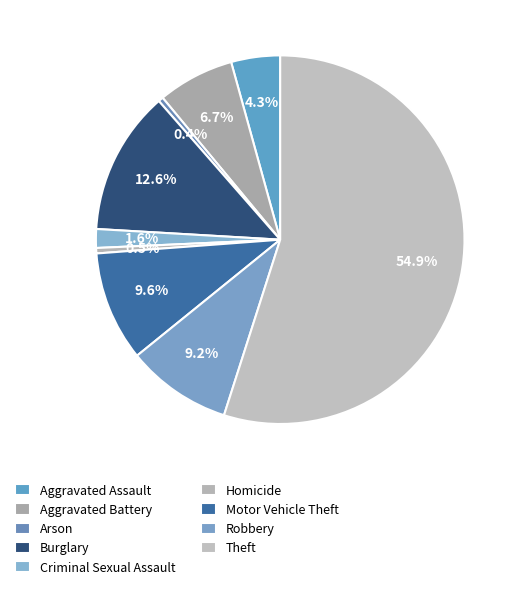

To the nearest percent, what is the difference between the Motor Vehicle Theft and Aggravated Assault slice percentages?

5%